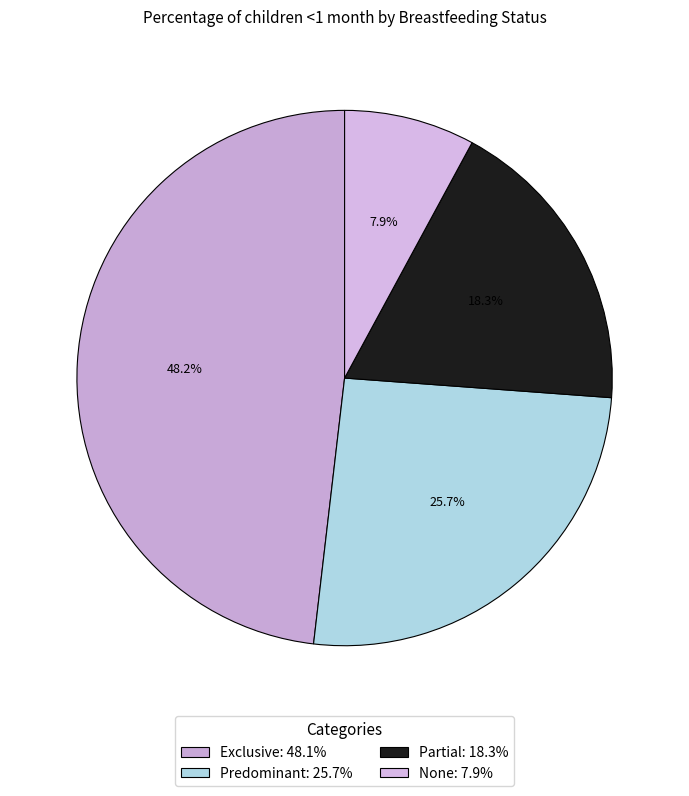

The Predominant slice represents 36% of the pie. True or false?

False